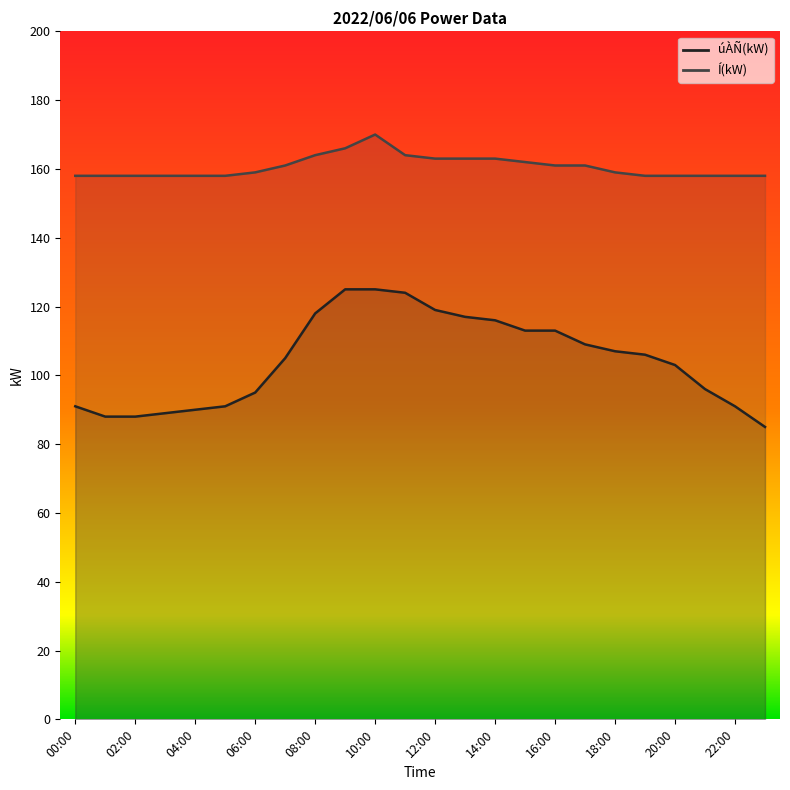

Which series changed the most between 01:00 and 21:00?

úÀÑ(kW)